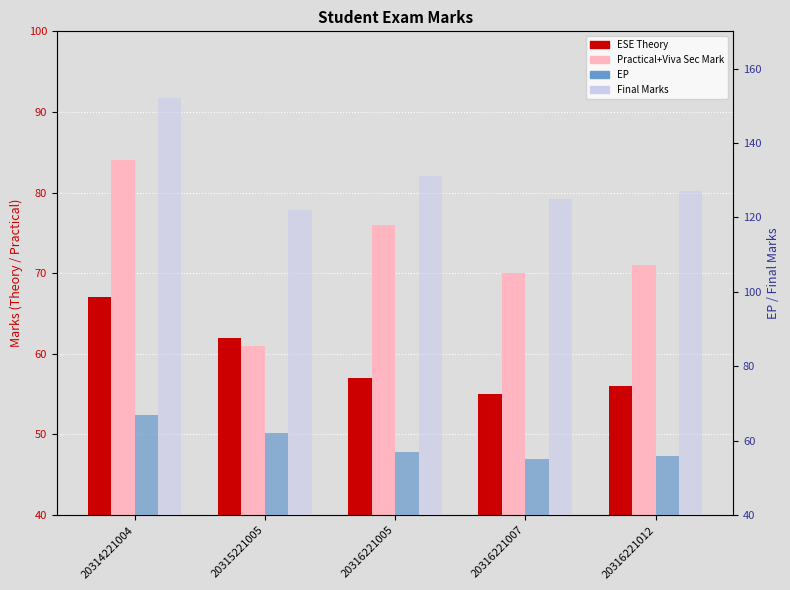

Which series changed the most between 20314221004 and 20315221005?

Final Marks